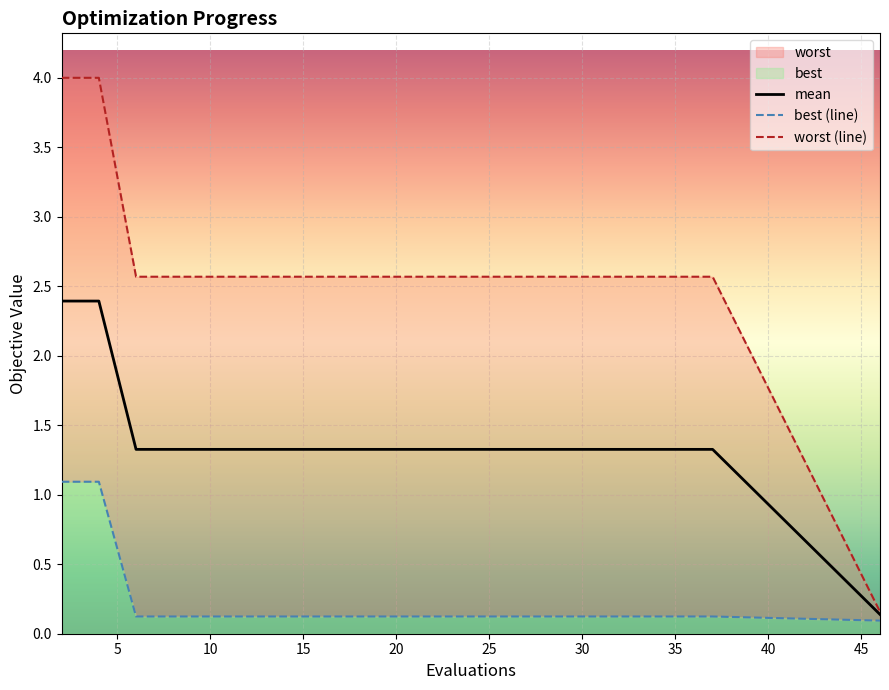

The value of best (line) at 45 is 0.2. True or false?

False